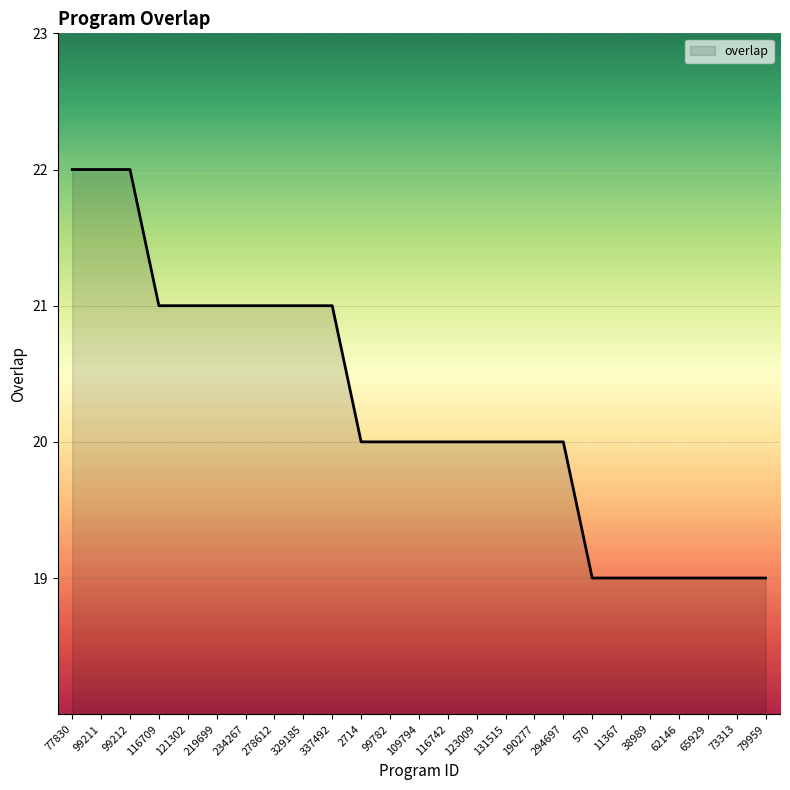

Between 190277 and 99211, which is larger?

99211